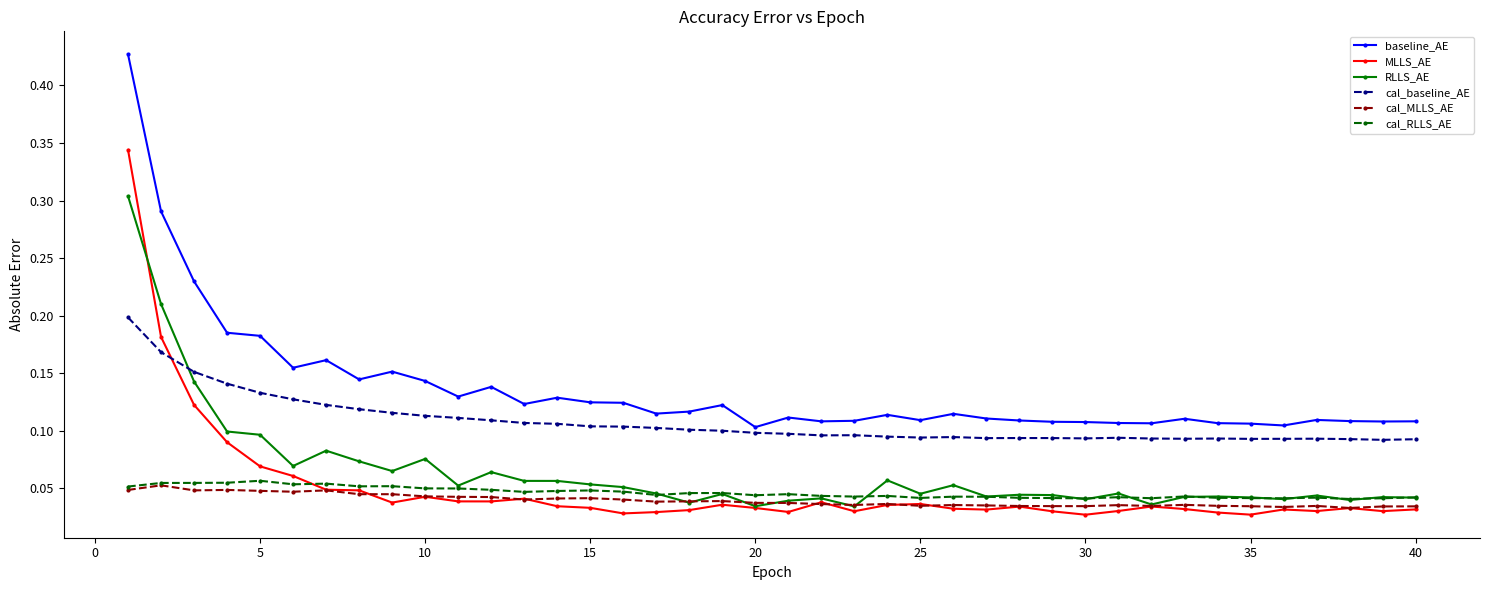

At how many categories does at least one series exceed 0?

40